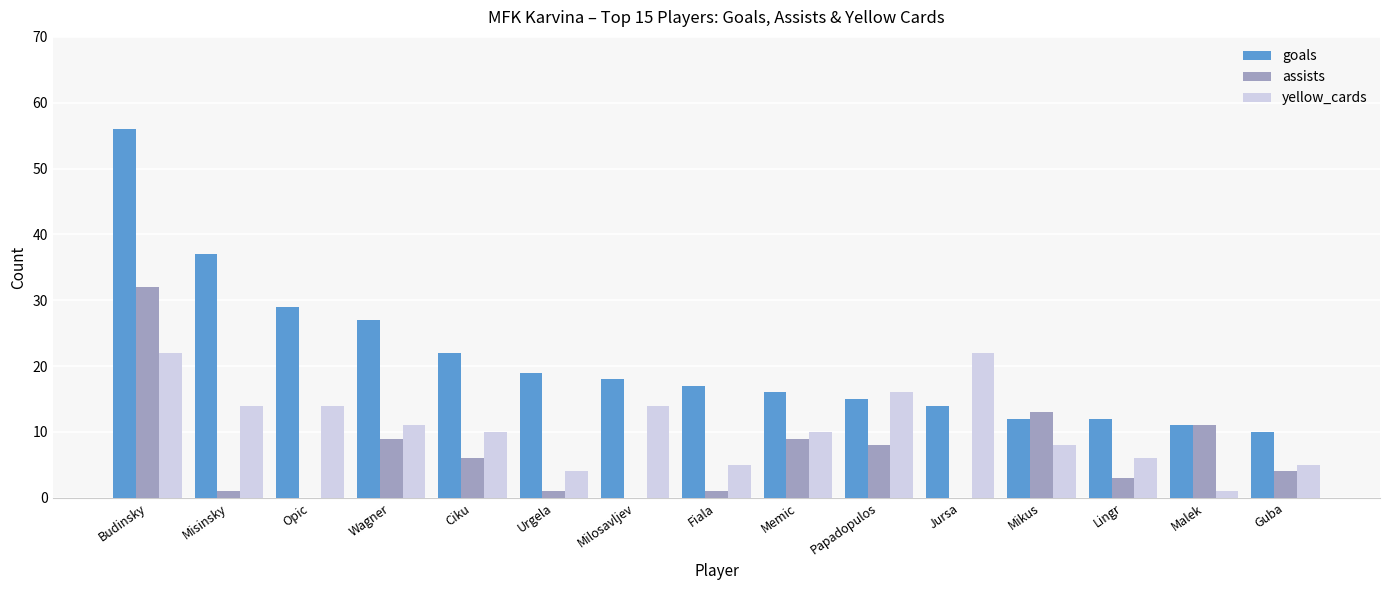

What are all the series names shown in the legend?

goals, assists, yellow_cards